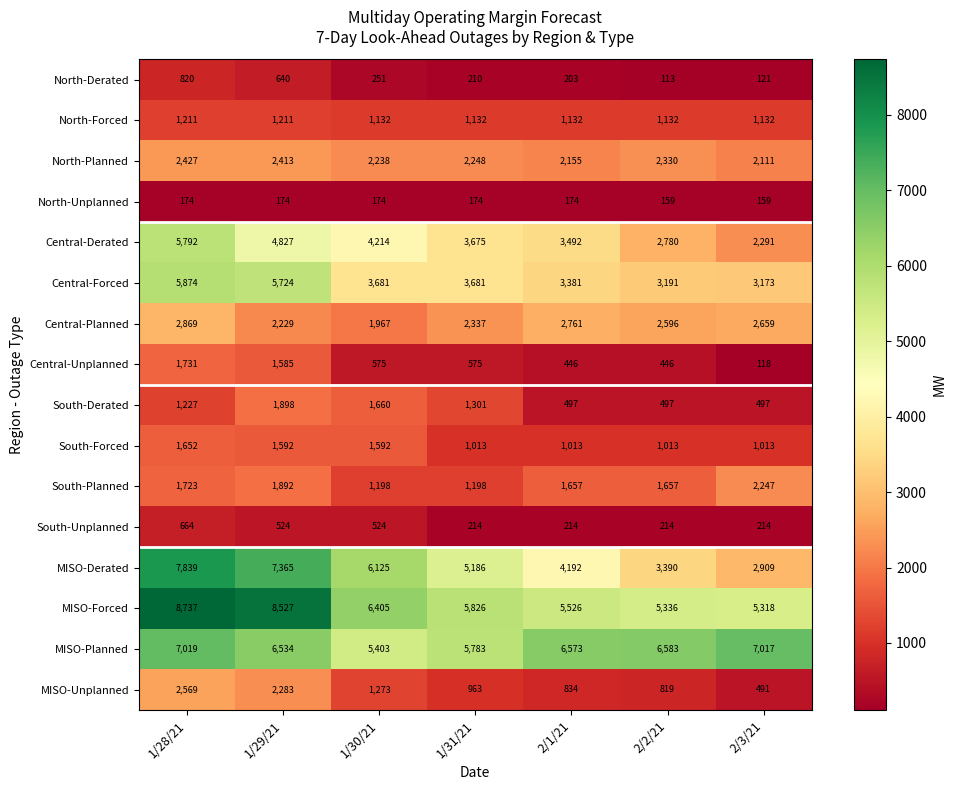

What is the maximum value shown in the chart?

8737